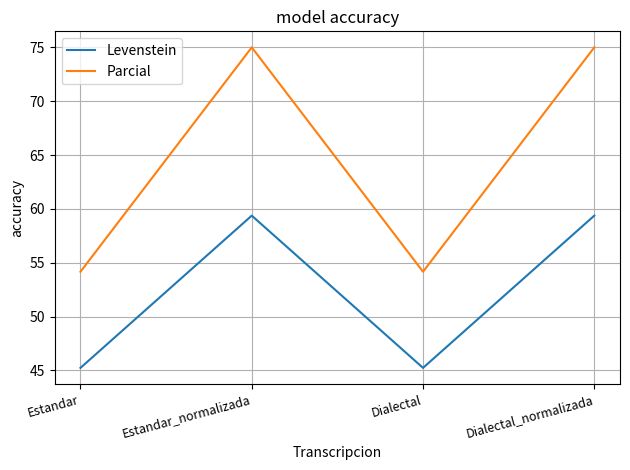

How many interior local valleys does the Levenstein series have?

1